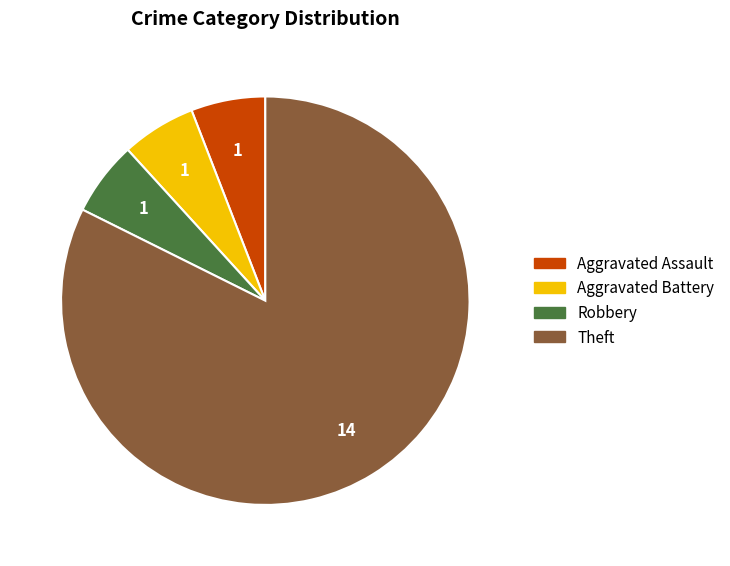

Do Robbery and Aggravated Battery together represent more than half of the pie?

No